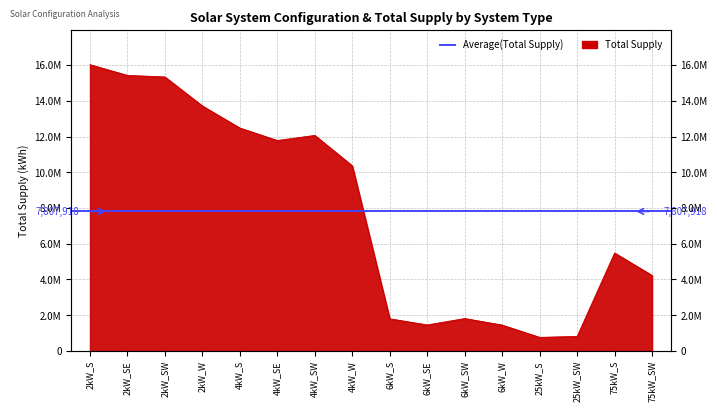

What is the approximate value at 6kW_W?

1444848.6